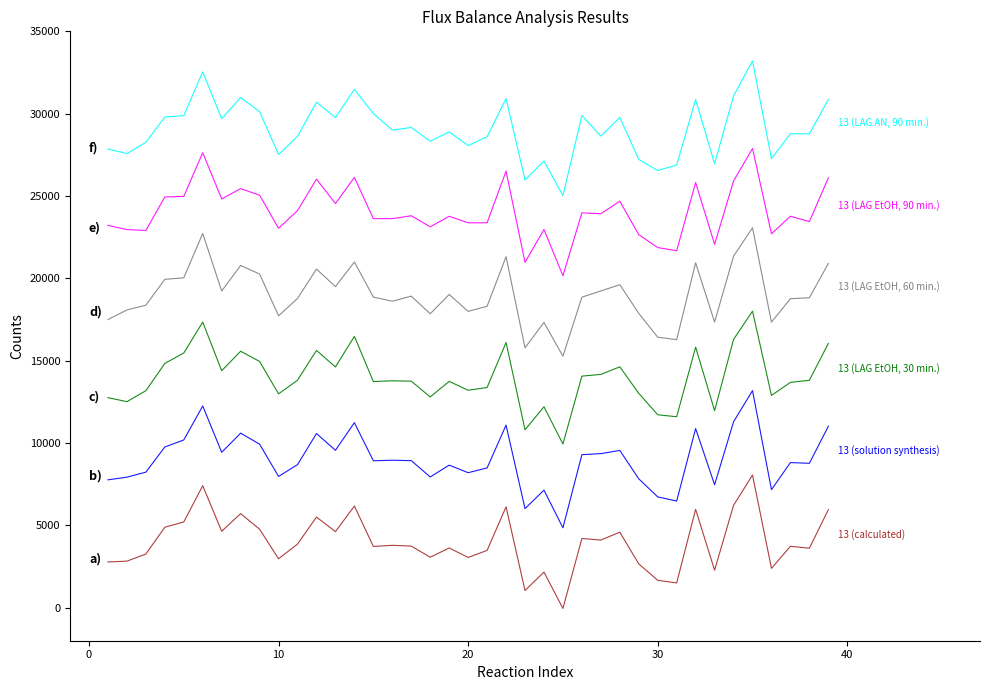

What is the greatest value displayed?

33203.9